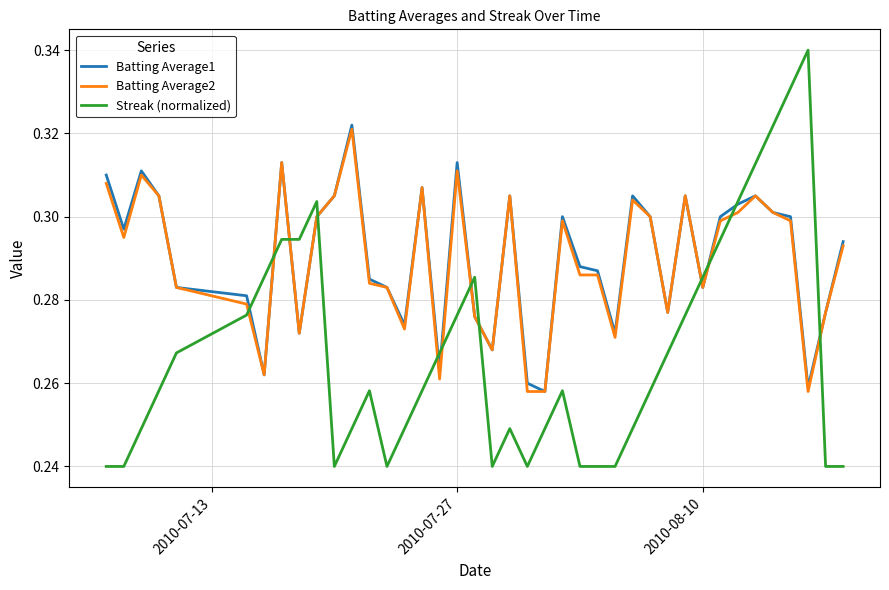

How many intersections are there between Streak (normalized) and Batting Average2?

12